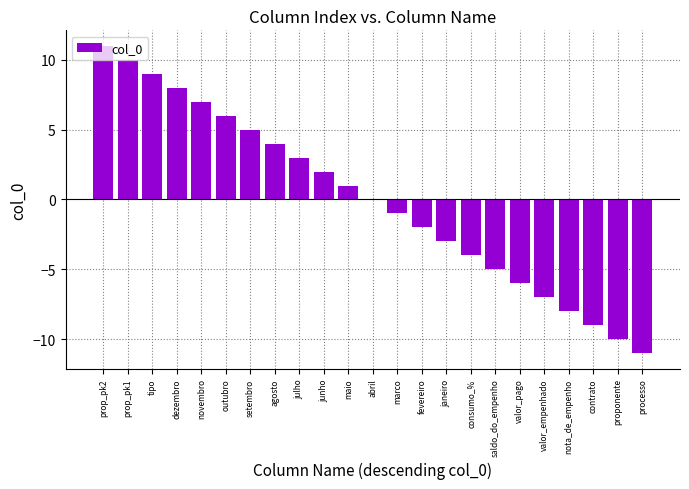

The chart shows a value of 6 at outubro. True or false?

True